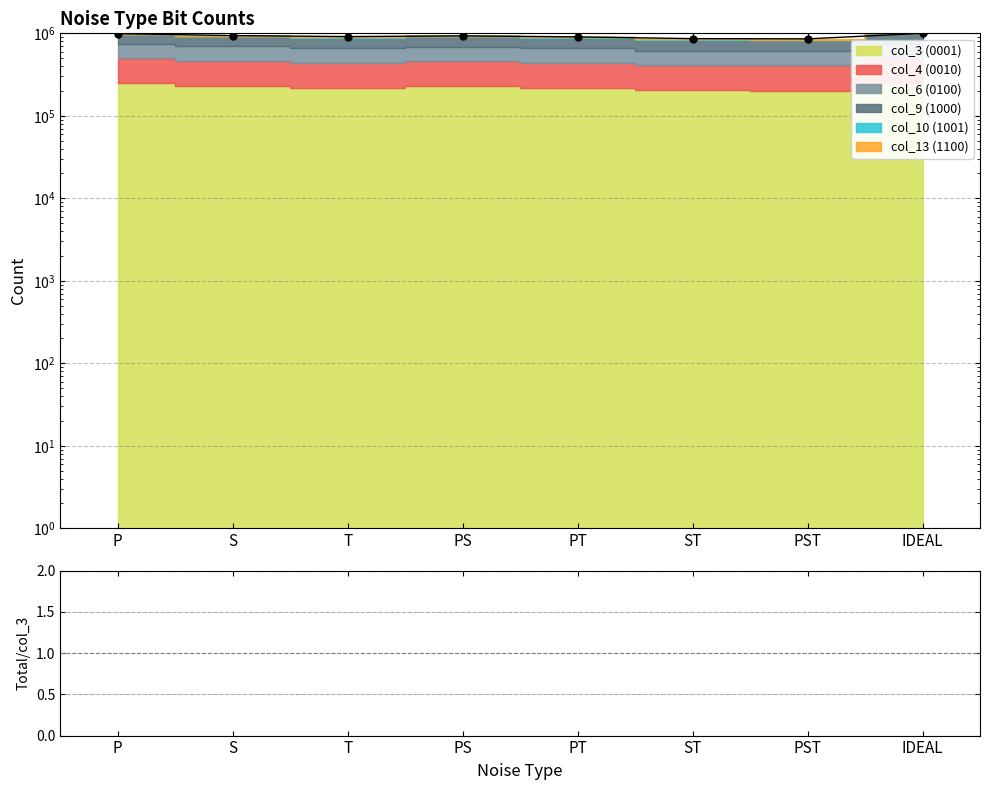

How many values in the ratio series are below 4?

1